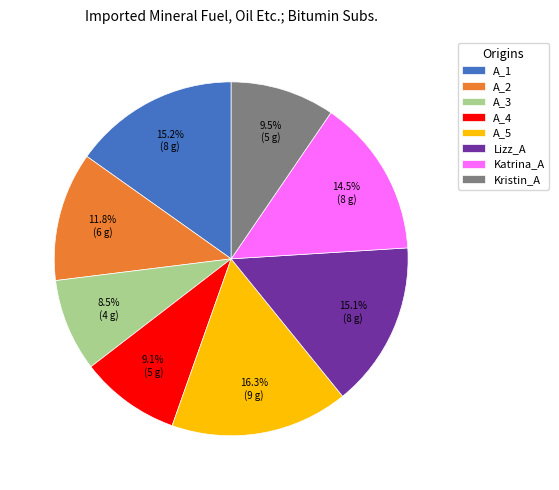

Which category has the smallest portion of the pie?

A_3